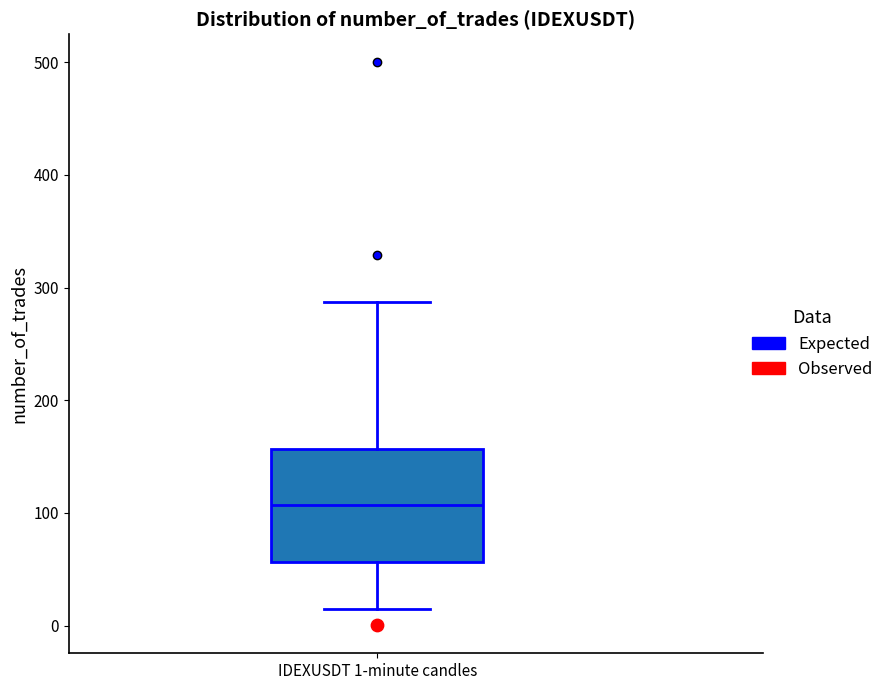

Read this box plot against the y-axis: the position of the median line, the range covered by the box, and the ends of both whiskers. The values are not printed on the chart, so give them approximately, as read against the axis.

median 110, box 60 to 160, whiskers 20 to 290